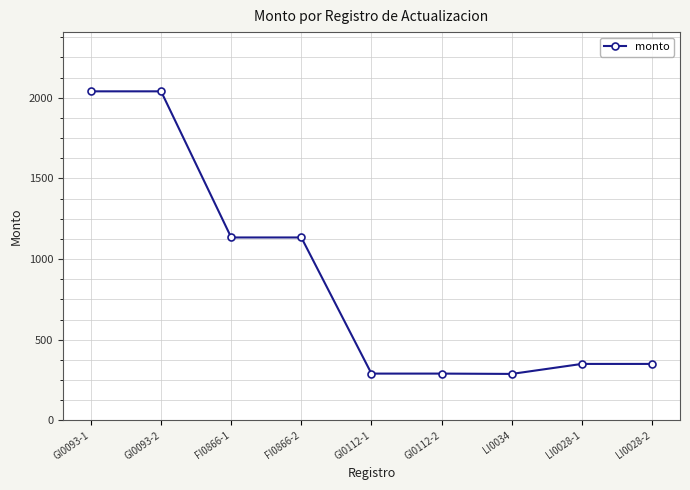

What is the difference between the values at FI0866-2 and LI0028-2?

784